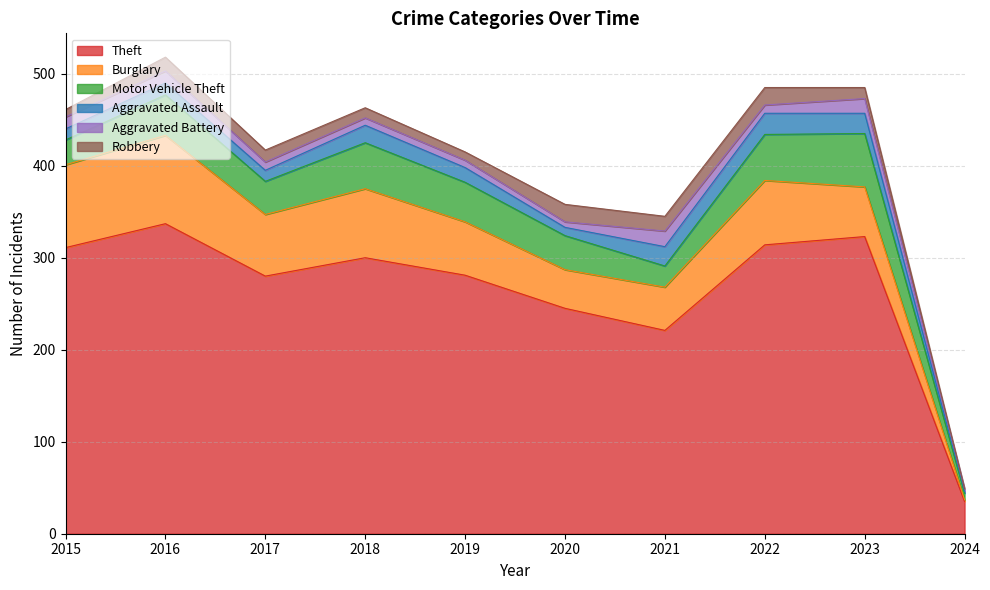

In Aggravated Battery, how many points are lower than both neighbors (excluding endpoints)?

2